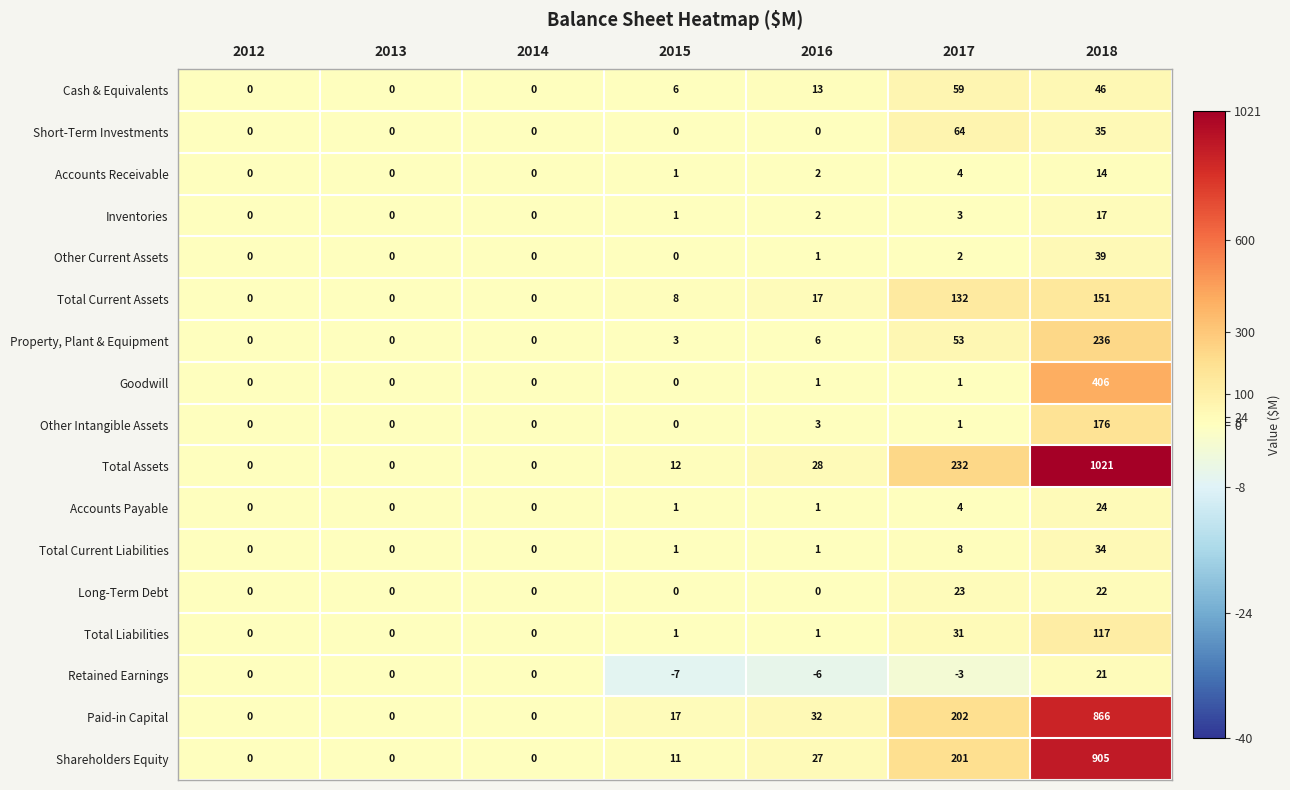

True or false: Paid-in Capital has a value of 320 at 2017.

False